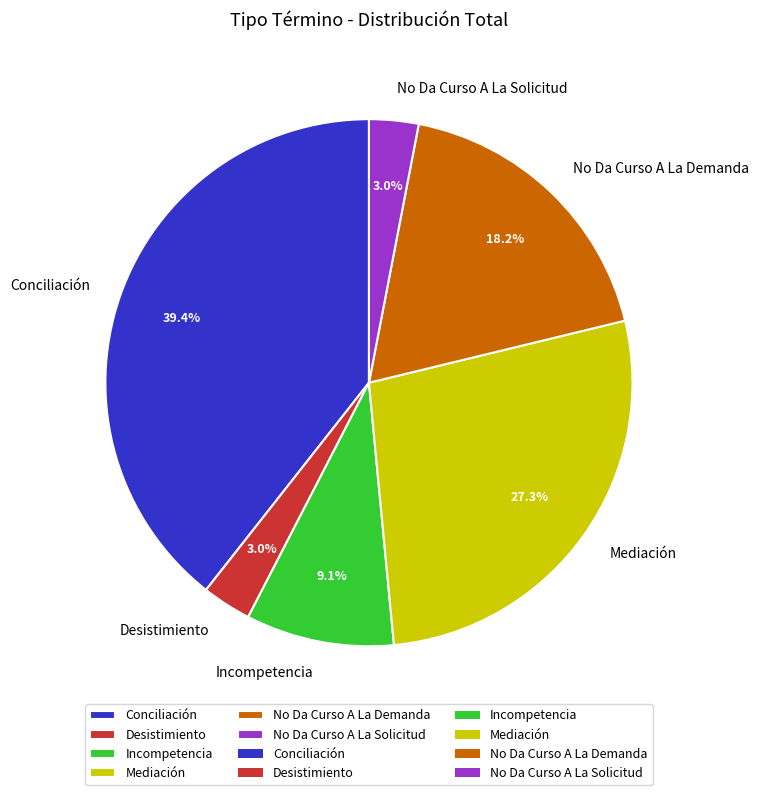

The Mediación slice represents 20% of the pie. True or false?

False